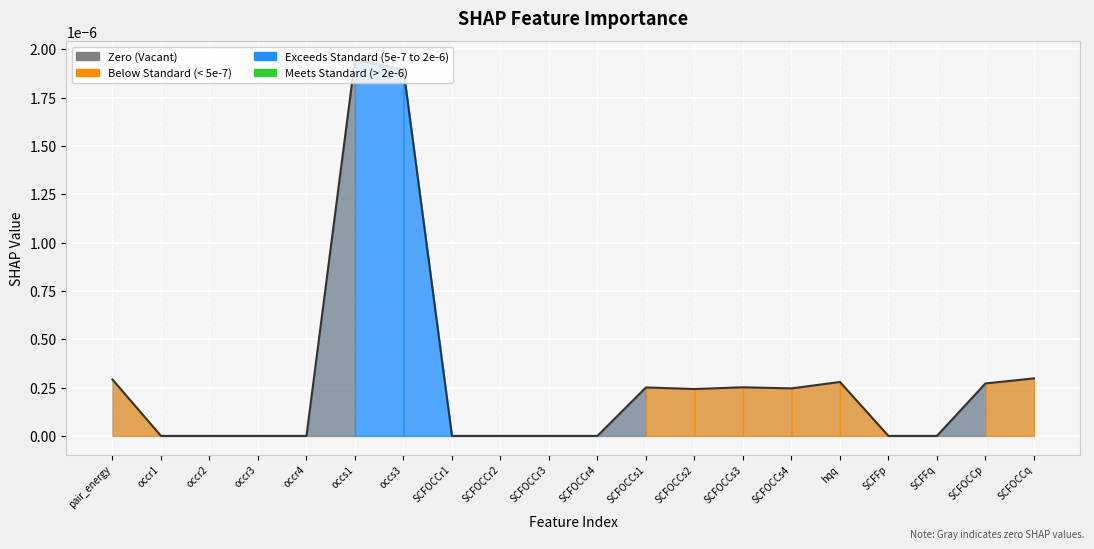

What position from the left is occr1?

2